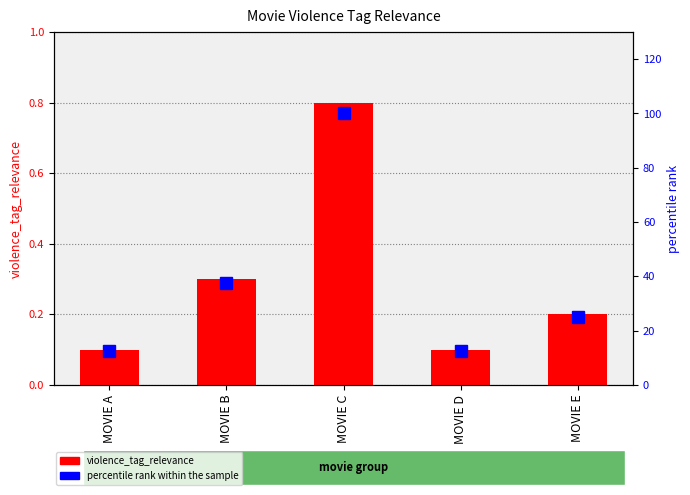

What is the maximum value for violence_tag_relevance?

0.8